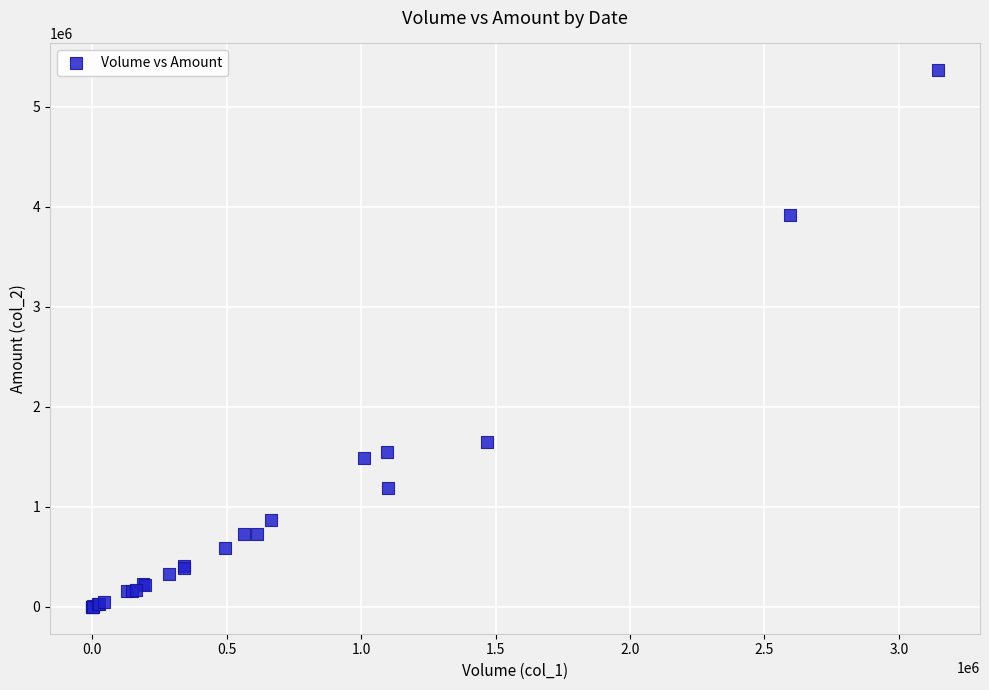

What Y value in the scatter plot is closest to 2683120?

1646790